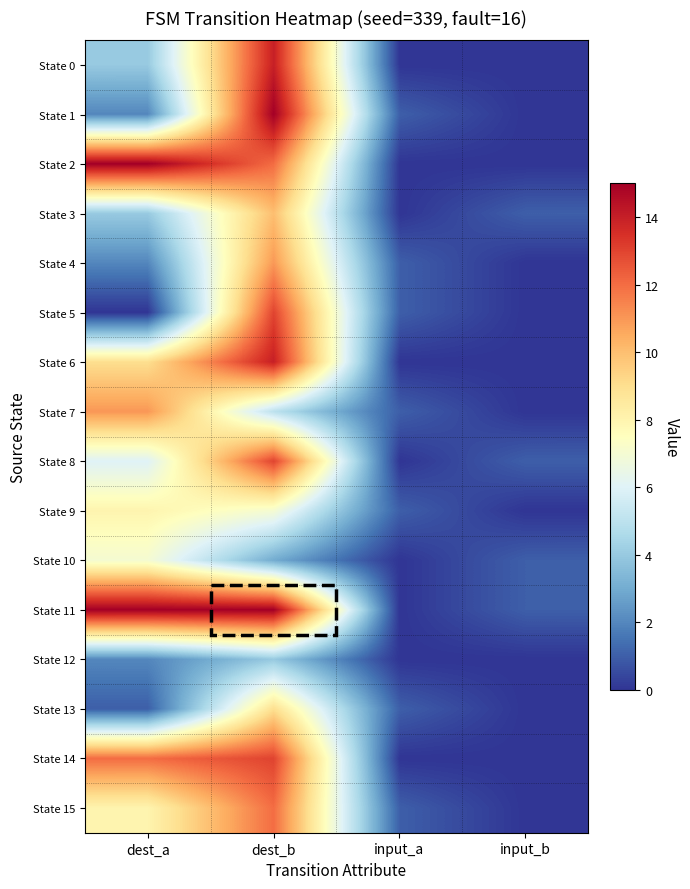

List the series in order of their peak value, lowest first.

State 12, State 10, State 9, State 13, State 3, State 4, State 7, State 15, State 5, State 8, State 14, State 0, State 6, State 1, State 2, State 11